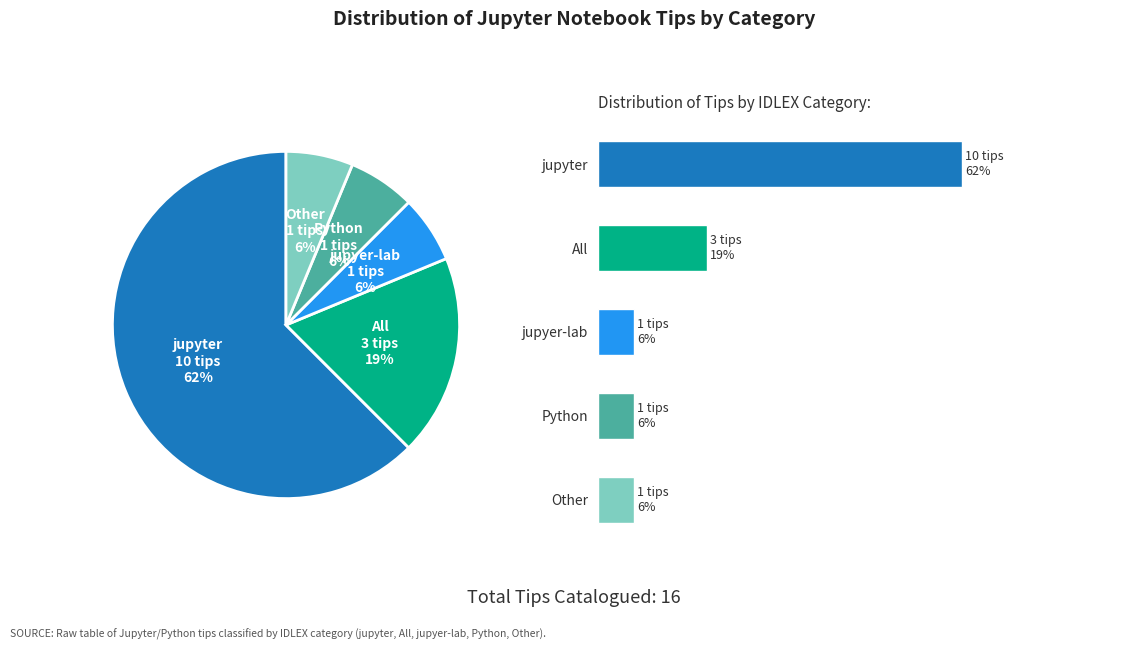

Rank the categories by value from highest to lowest.

jupyter, All, jupyer-lab, Python, Other